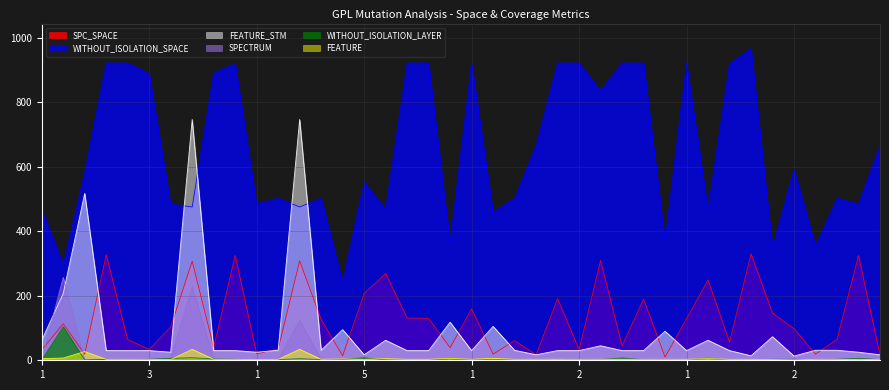

What is the value of the FEATURE_STM point at the 30th from the left?

90